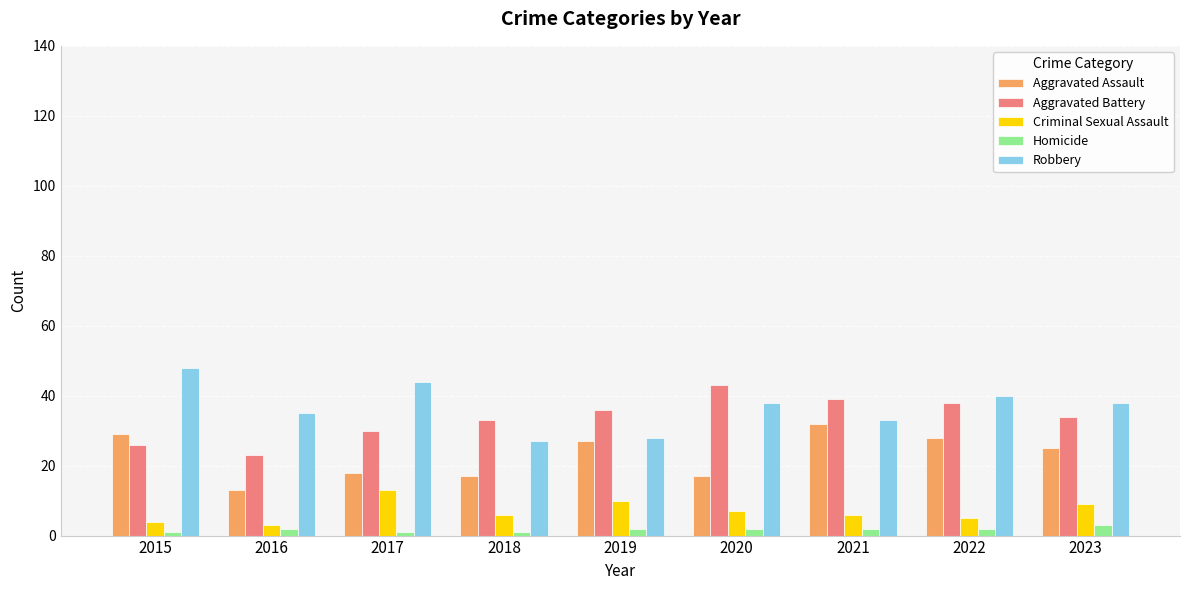

True or false: Homicide has a value of 2 at 2019.

True